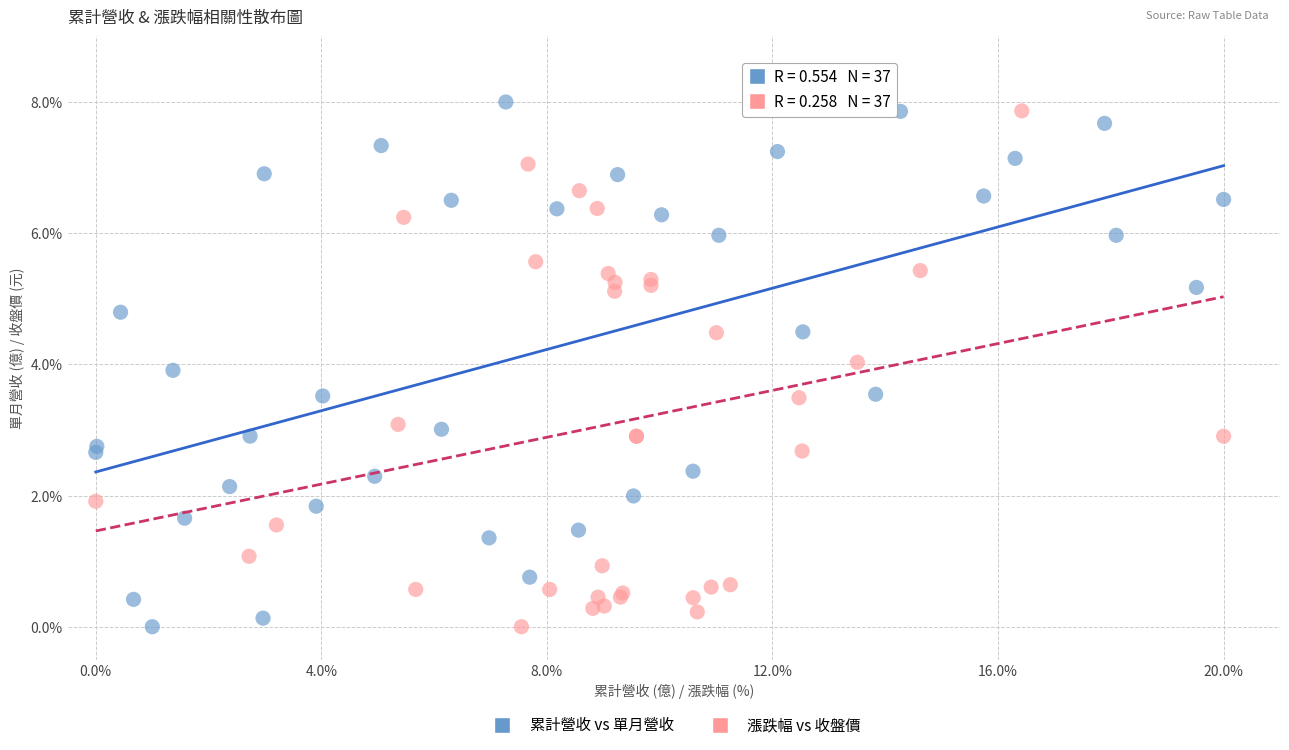

What are all the series names shown in the legend?

累計營收 vs 單月營收, 漲跌幅 vs 收盤價